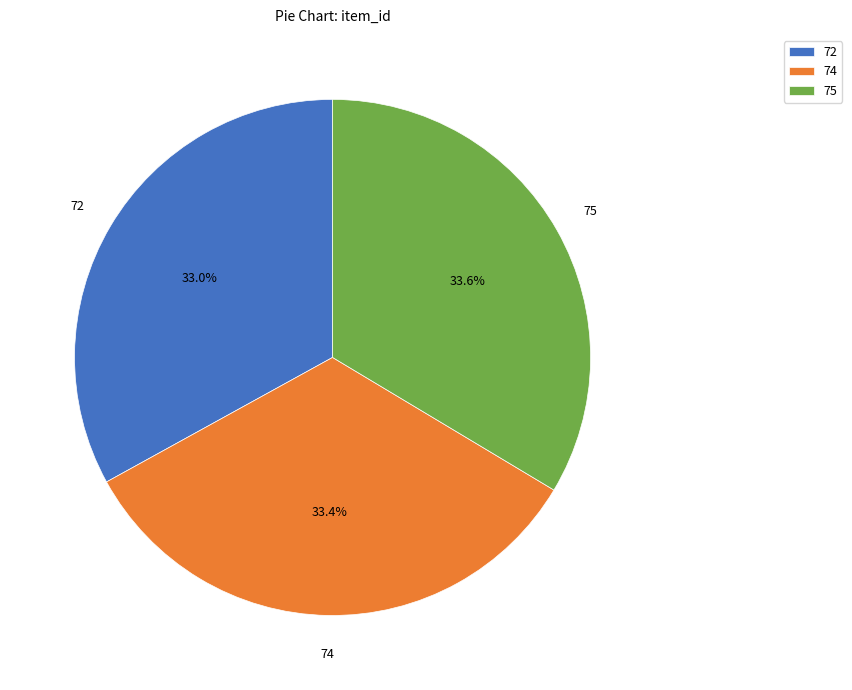

Does any single category account for the majority?

No